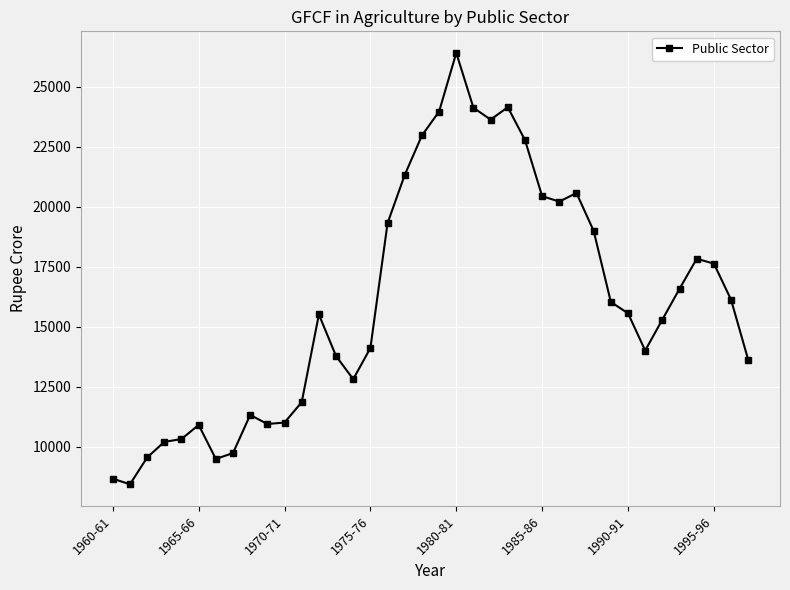

What is the maximum value shown in the chart?

26406.3